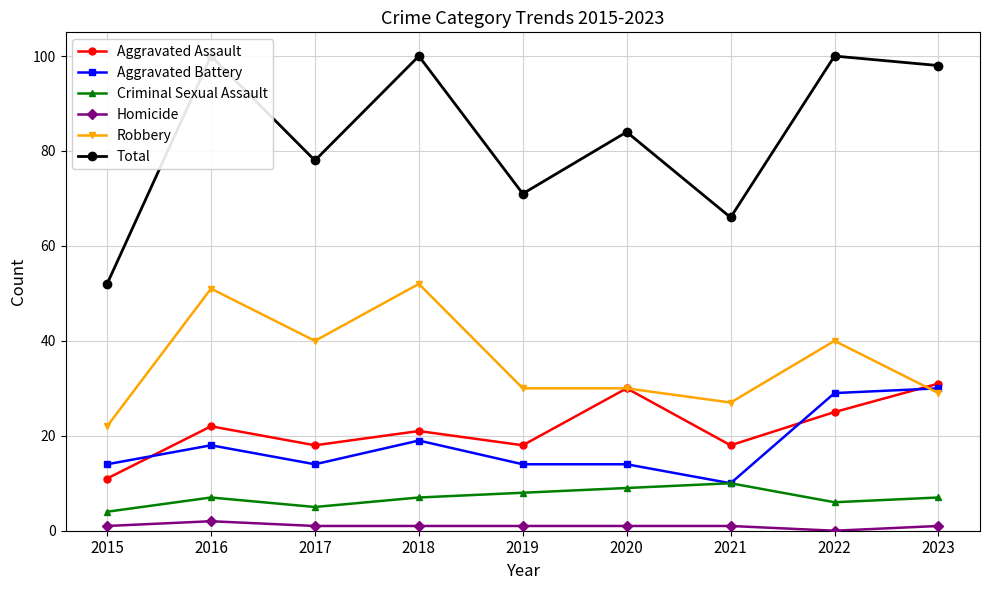

Which category has the highest value across all series?

2016